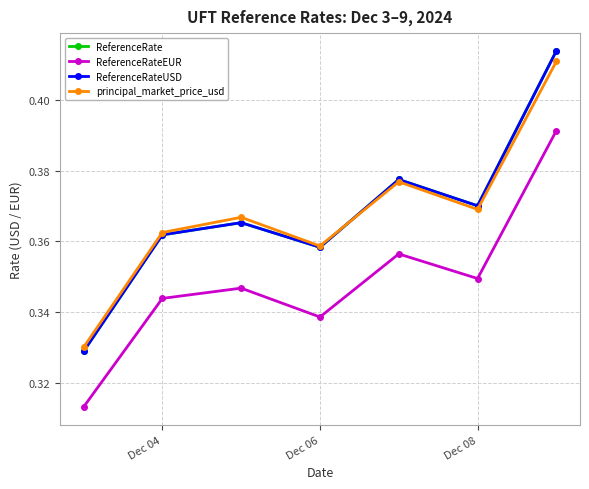

Does the chart have visible grid lines?

Yes